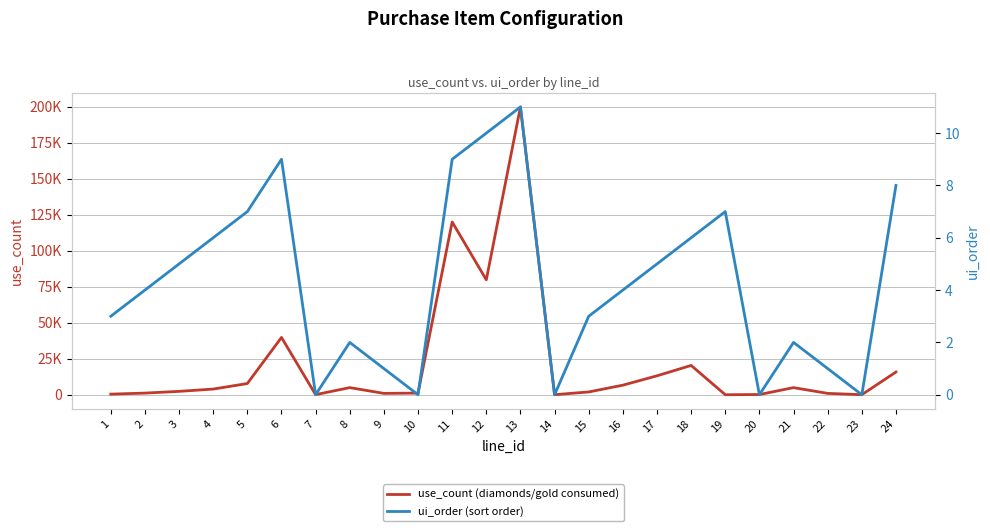

The ui_order (sort order) series shows 5 at 1. True or false?

False